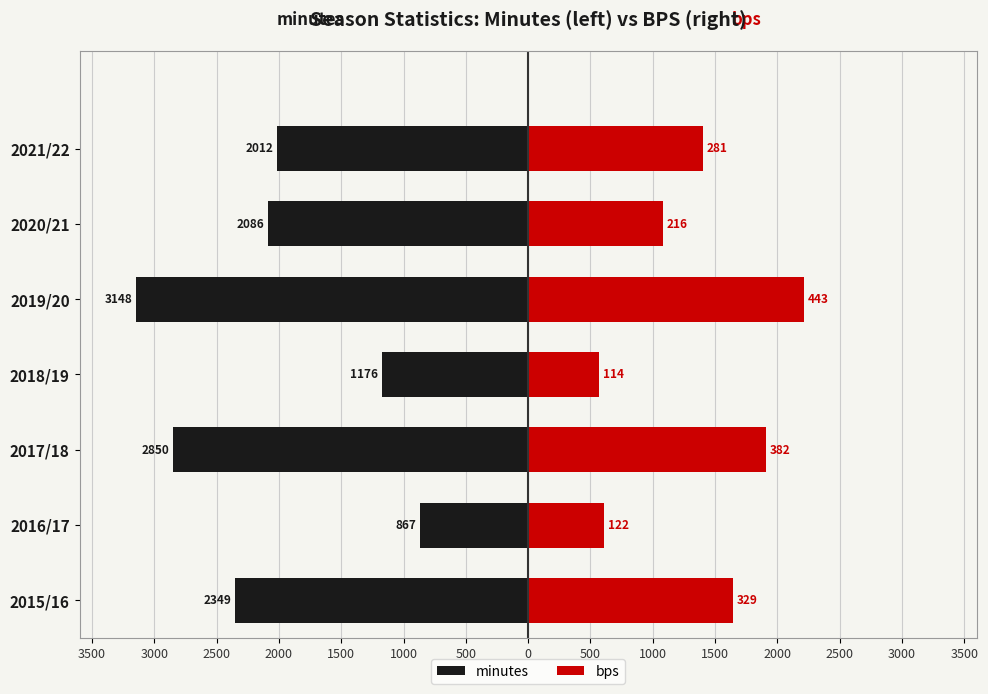

What are all the series names shown in the legend?

minutes, bps